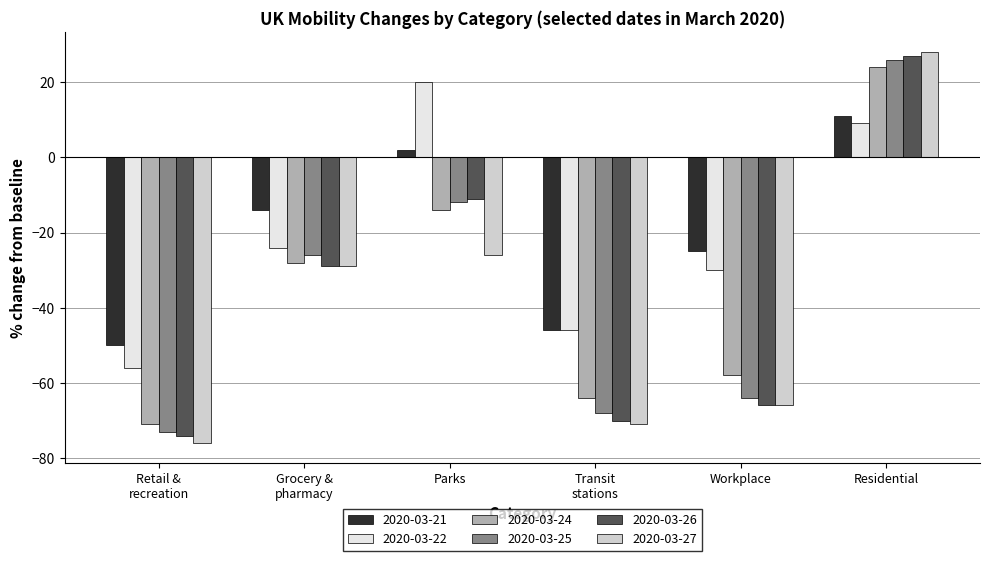

At which category is the sum across all series the highest?

Residential